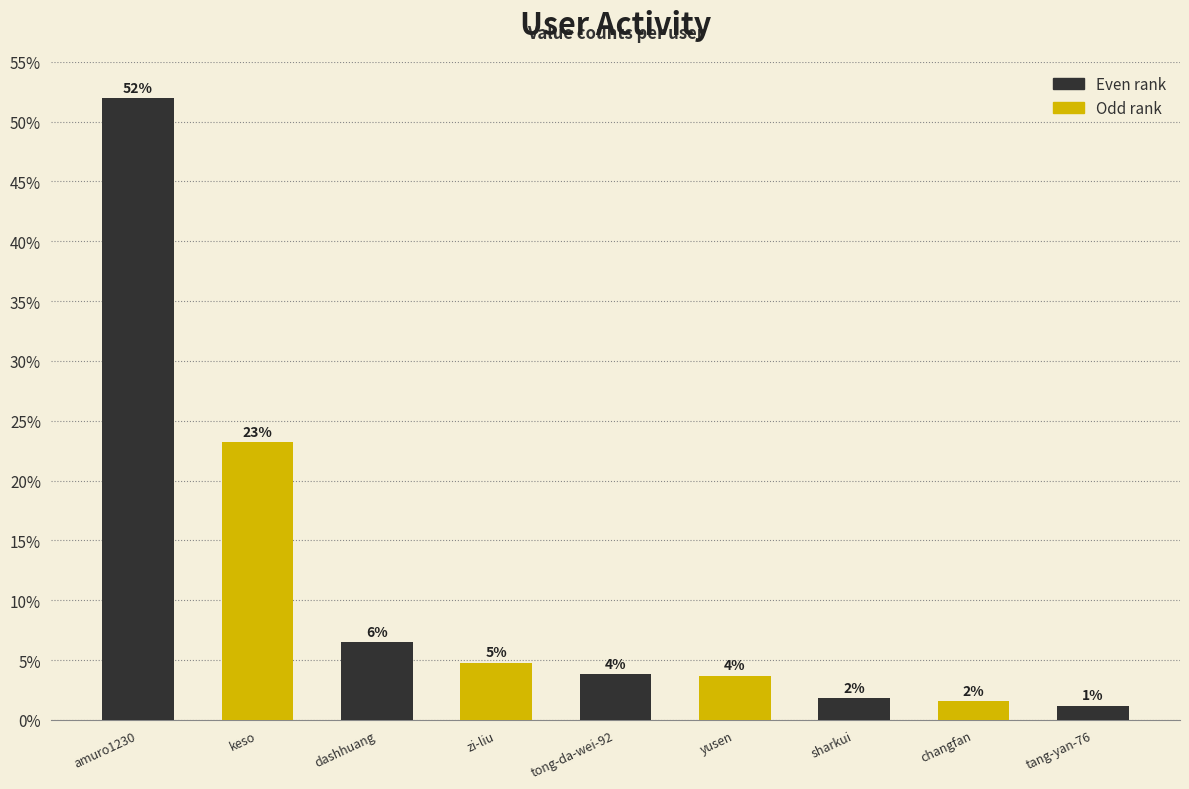

What is the label of the 8th bar from the right?

keso